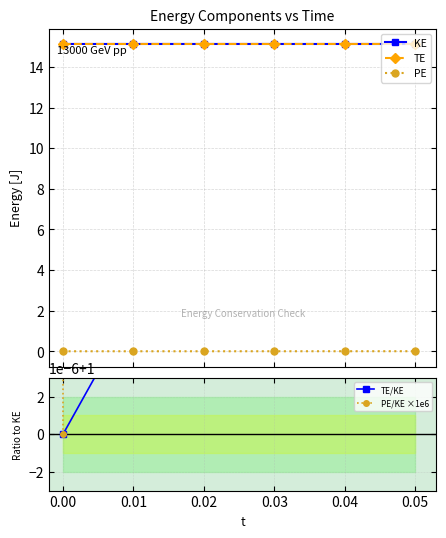

What is the average value of the PE/KE ×1e6 series?

62.6